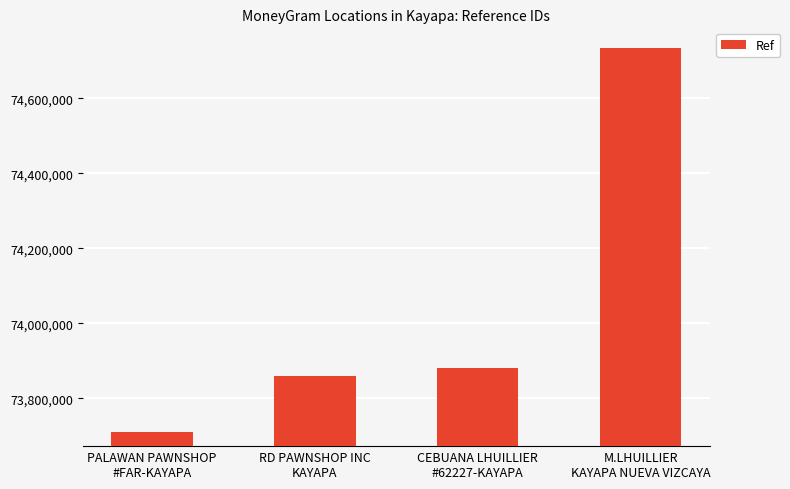

Reading left to right, transcribe all the data shown in this chart.

PALAWAN PAWNSHOP
#FAR-KAYAPA=73709228	RD PAWNSHOP INC
KAYAPA=73859013	CEBUANA LHUILLIER
#62227-KAYAPA=73881007	M.LHUILLIER
KAYAPA NUEVA VIZCAYA=74734166